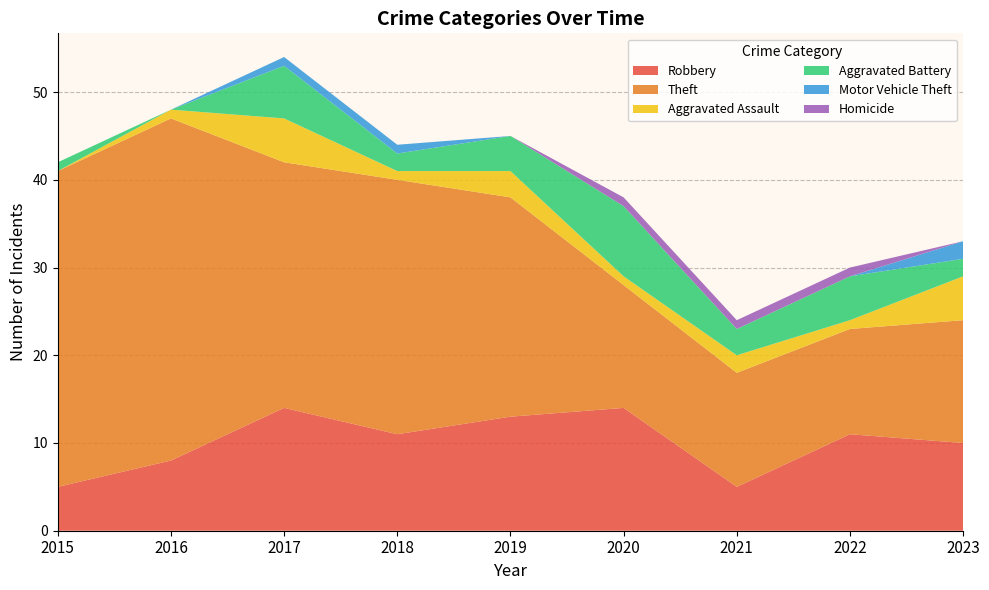

Reading left to right, transcribe all the data shown in this chart.

Robbery: 5	8	14	11	13	14	5	11	10
Theft: 36	39	28	29	25	14	13	12	14
Aggravated Assault: 0	1	5	1	3	1	2	1	5
Aggravated Battery: 1	0	6	2	4	8	3	5	2
Motor Vehicle Theft: 0	0	1	1	0	0	0	0	2
Homicide: 0	0	0	0	0	1	1	1	0